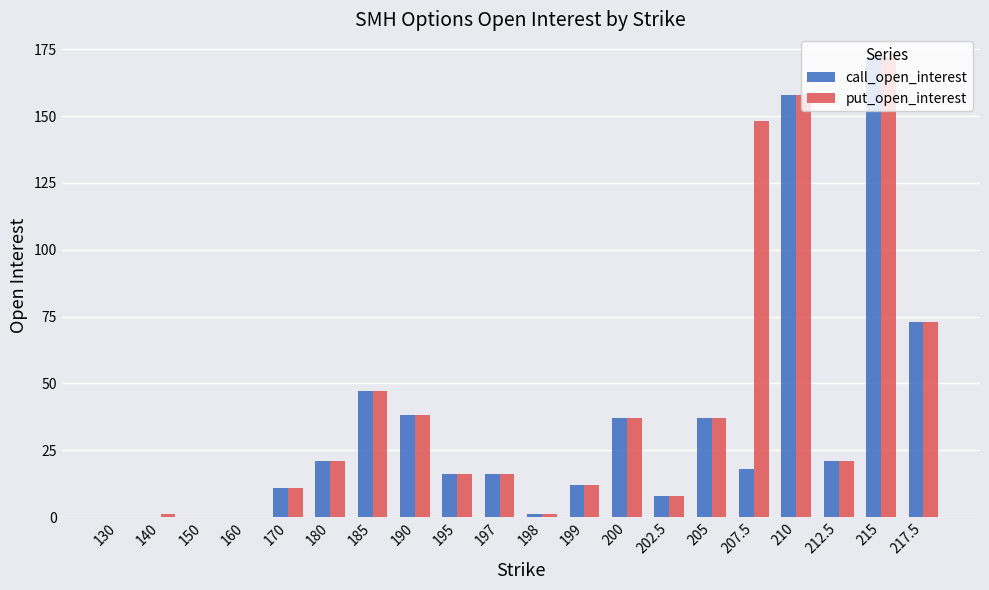

What is the sum of the put_open_interest values at 197 and 215?

188